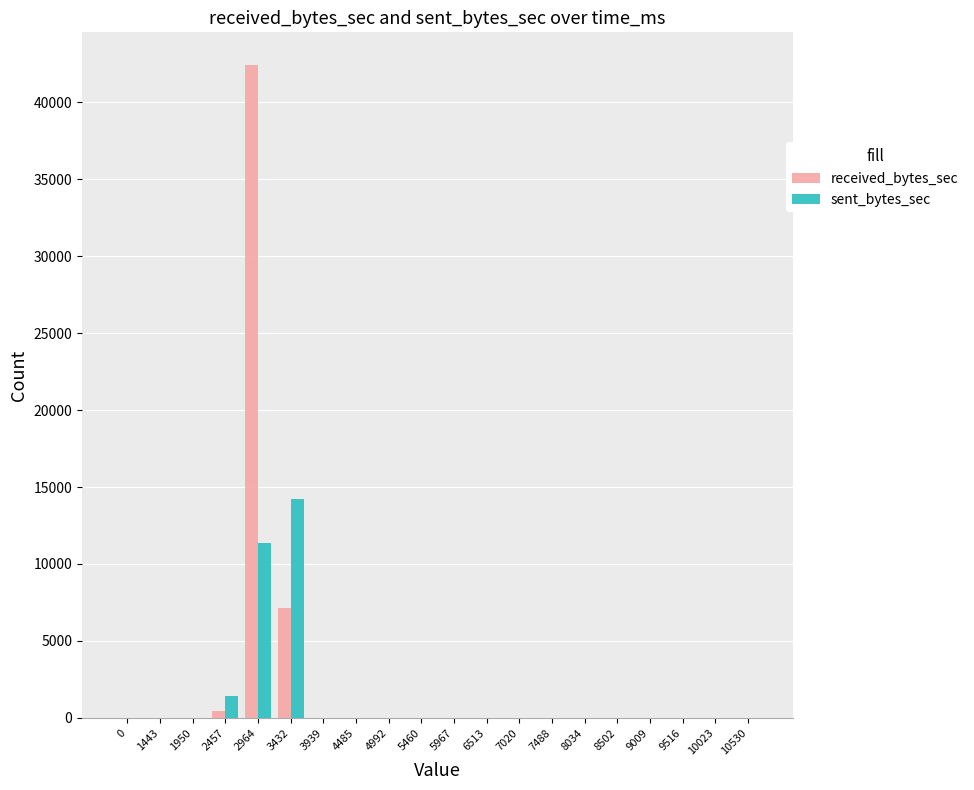

At which category is the sum across all series the highest?

2964